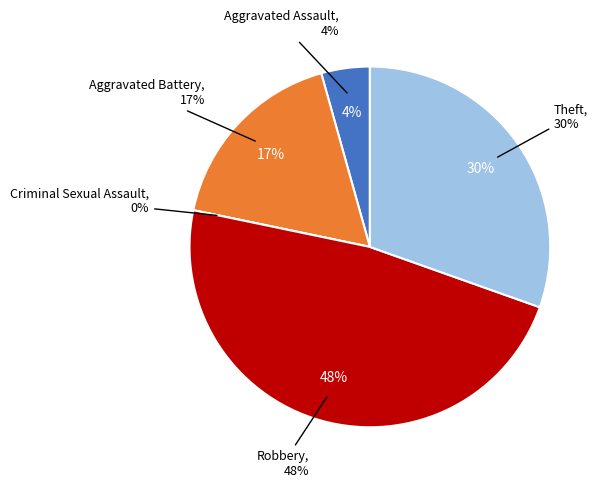

Count the number of slices in the pie.

5